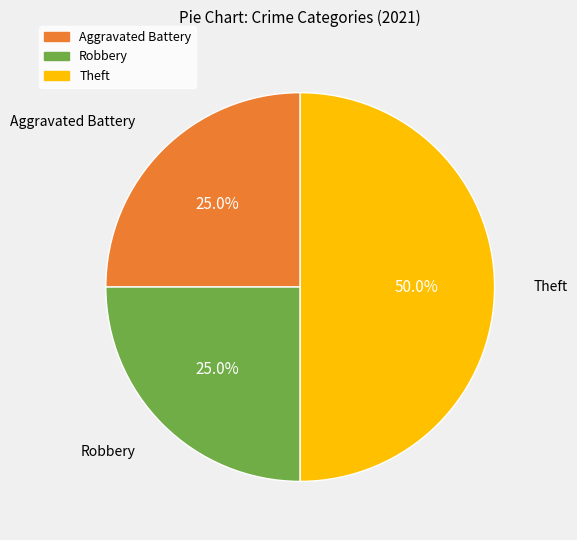

Count the number of slices in the pie.

3